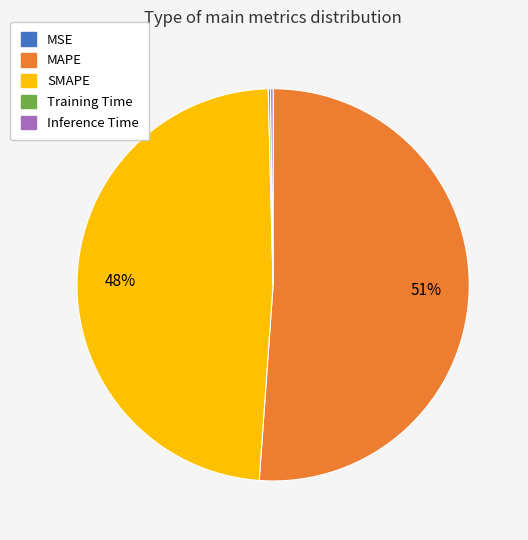

What is the largest slice in the pie chart?

MAPE